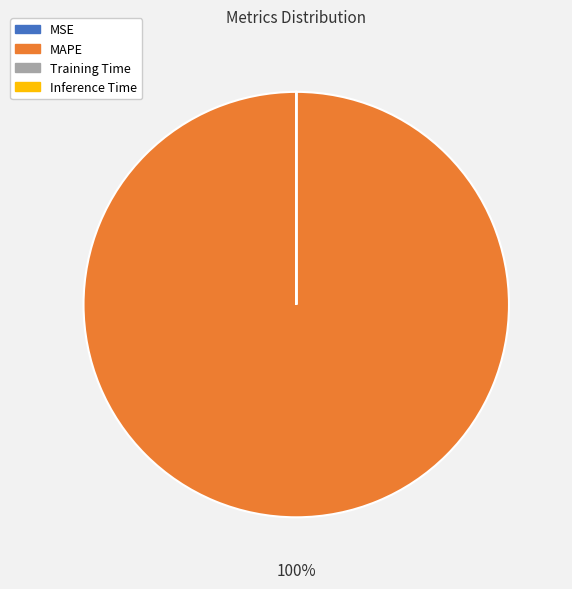

Is MAPE the majority of the pie?

Yes